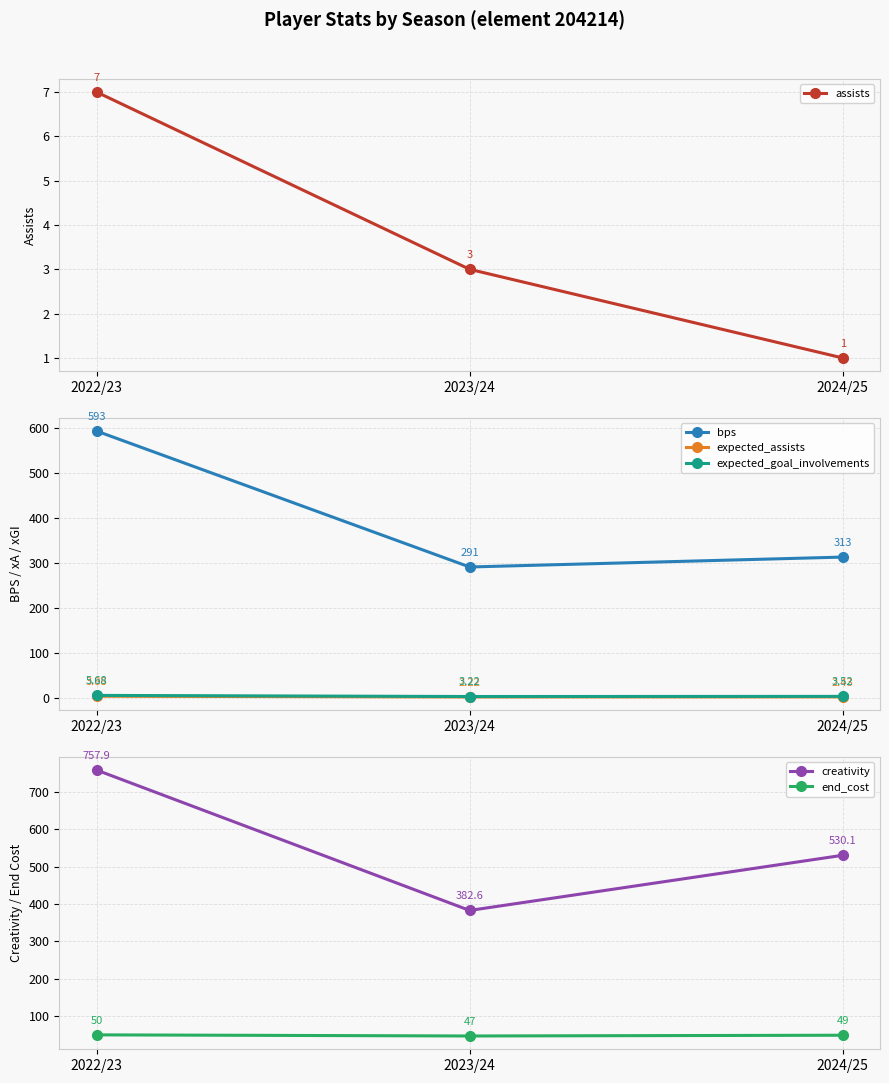

At 2022/23, list the series in order from largest to smallest.

creativity, bps, end_cost, assists, expected_goal_involvements, expected_assists